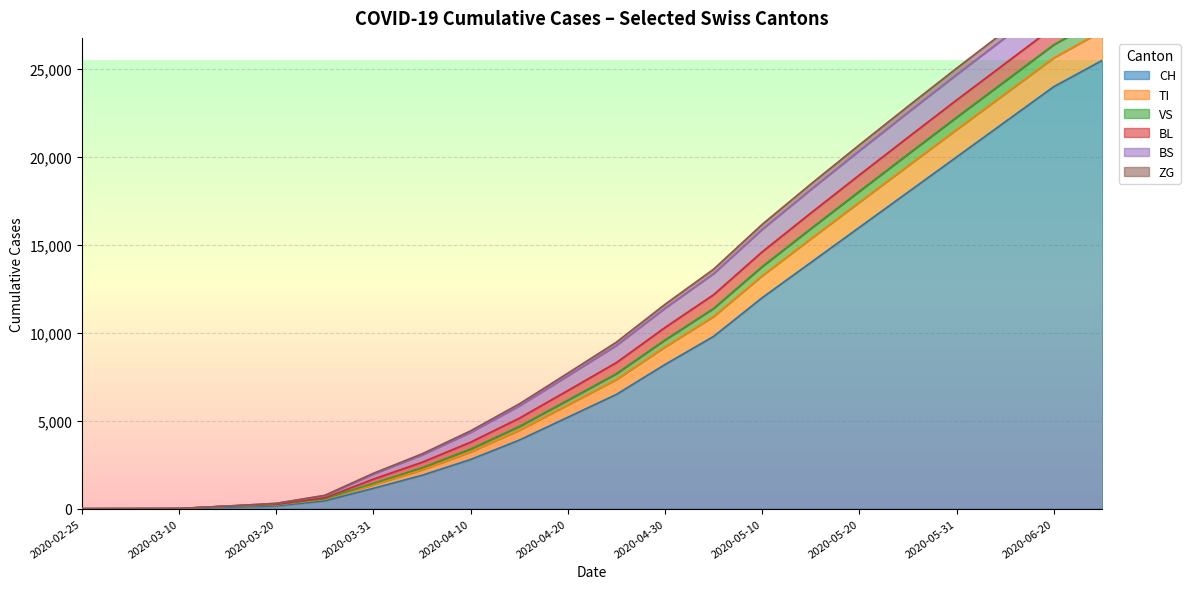

True or false: ZG has more than 1 points higher than both neighbors.

False